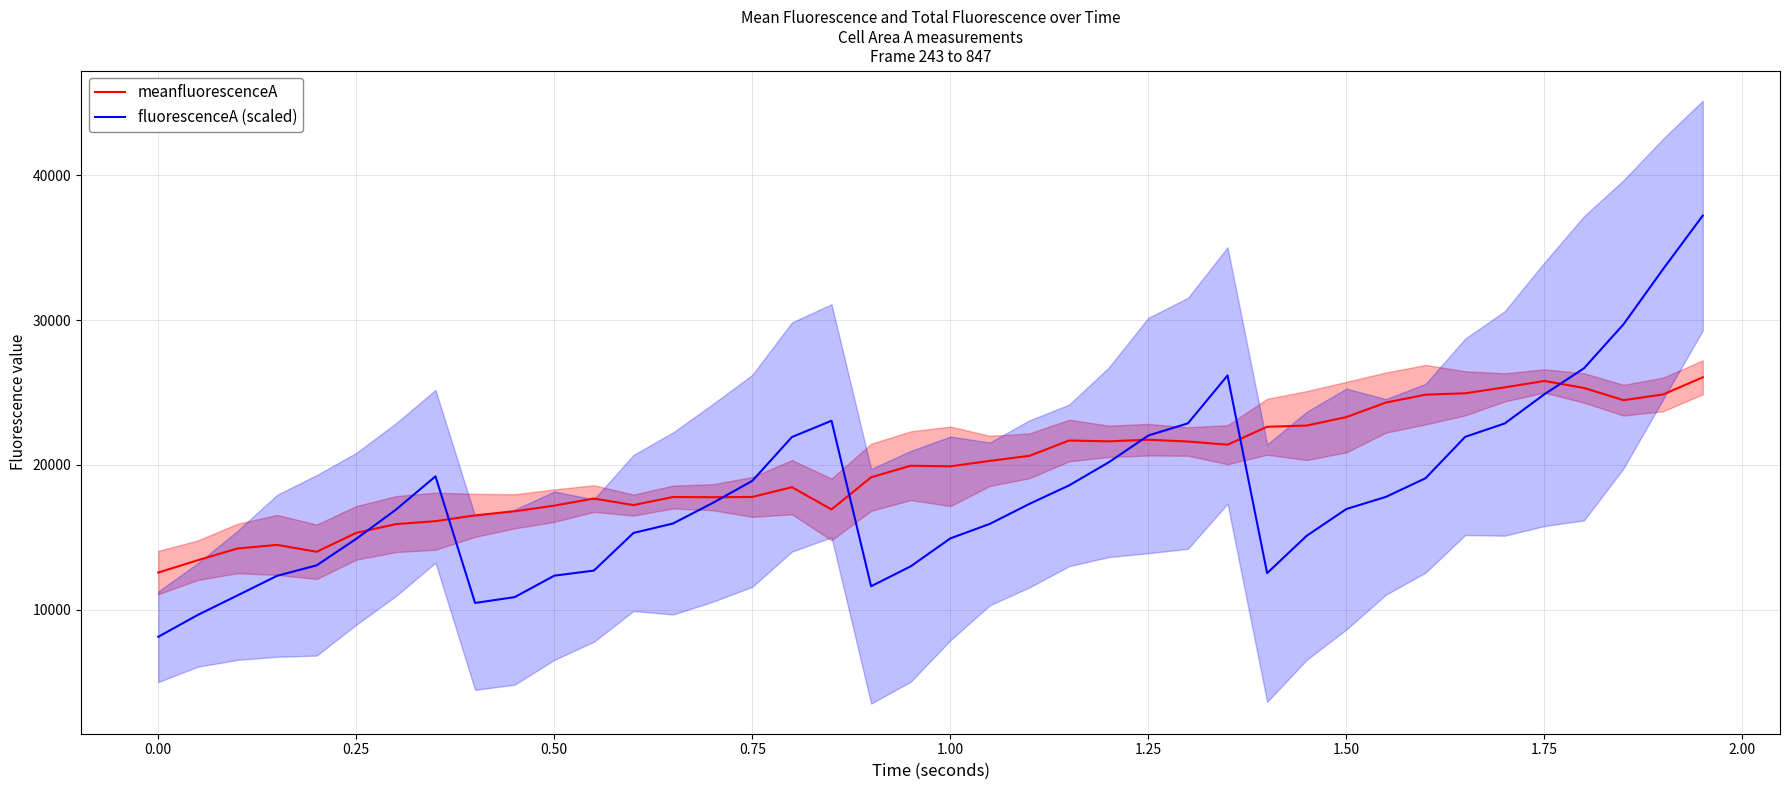

What is the minimum value for fluorescenceA (scaled)?

8139.4